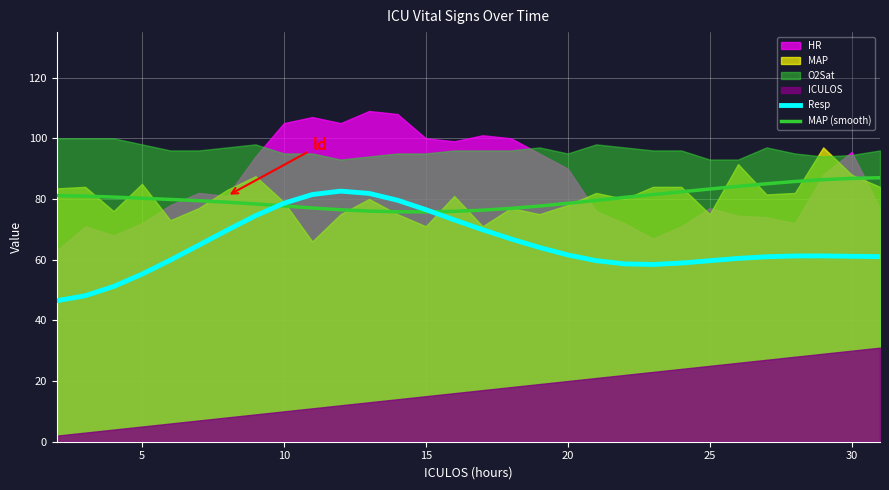

The value of Resp at 5 is 75.4. True or false?

False